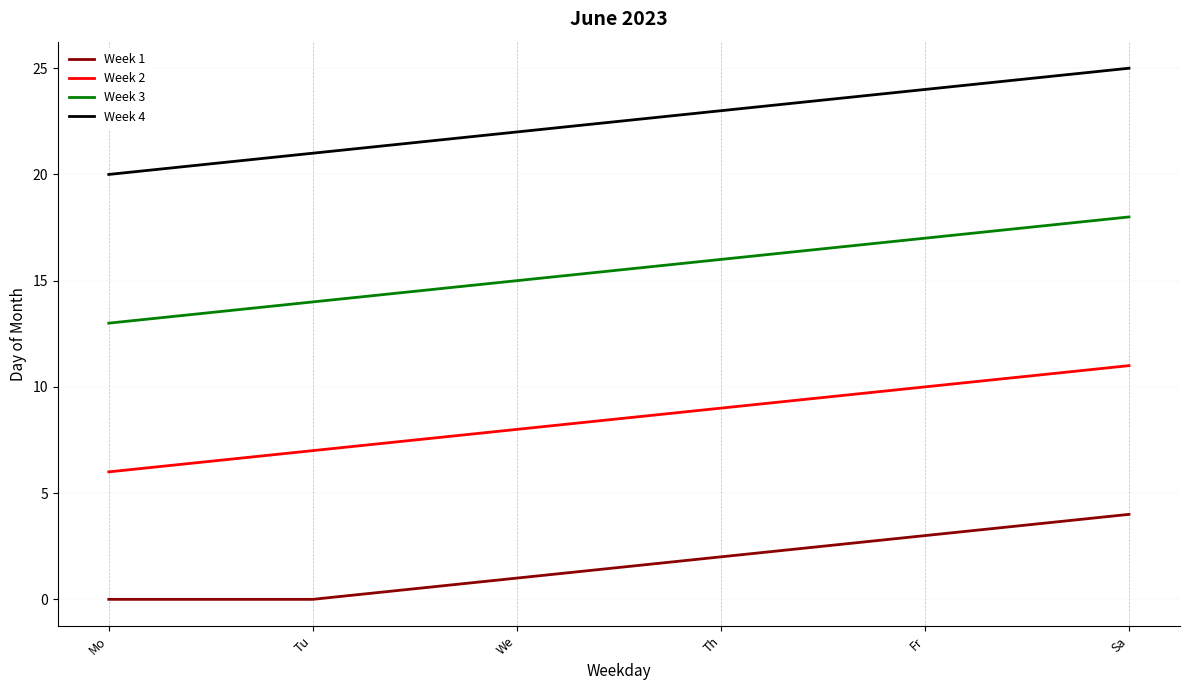

What is the maximum value shown in the chart?

25